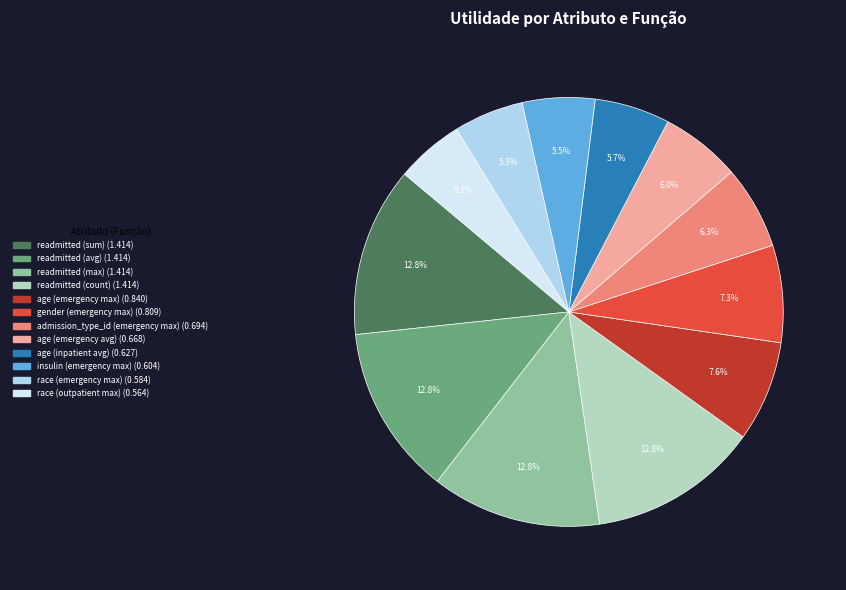

What percentage do race (emergency max) and race (outpatient max) together represent?

10.4%